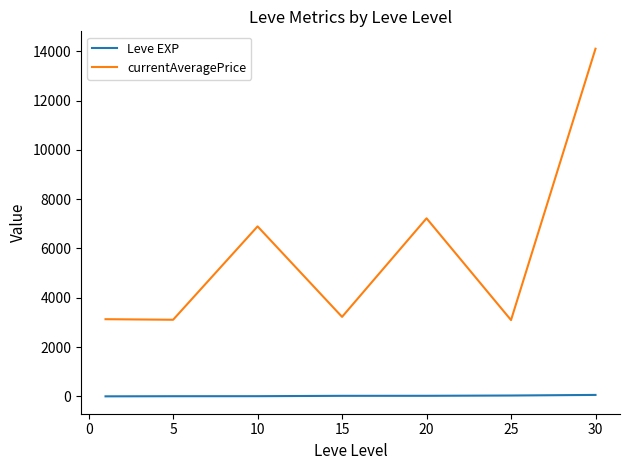

What is the greatest value displayed?

14105.5